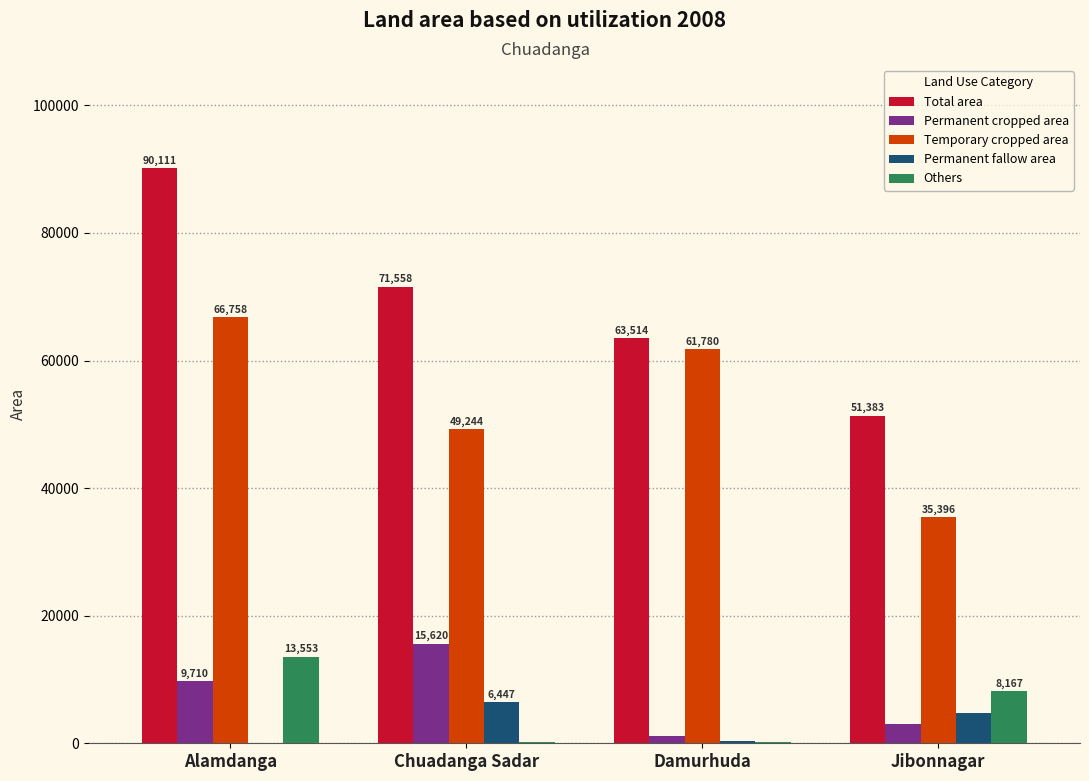

Which series has the widest spread of values?

Total area